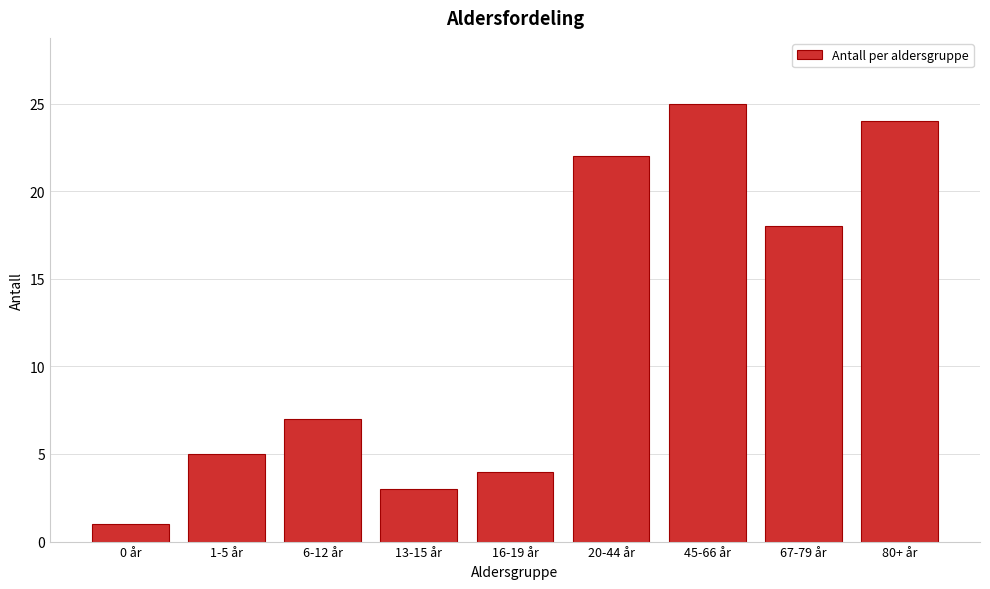

Reading left to right, list all the values displayed in this chart.

0 år=1	1-5 år=5	6-12 år=7	13-15 år=3	16-19 år=4	20-44 år=22	45-66 år=25	67-79 år=18	80+ år=24